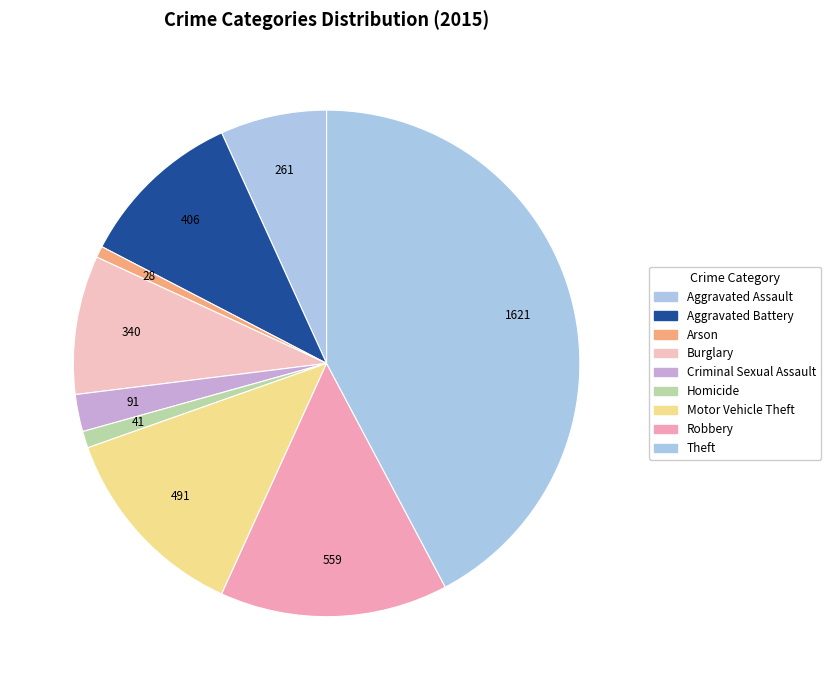

To the nearest percent, what percentage of the pie is Robbery?

15%